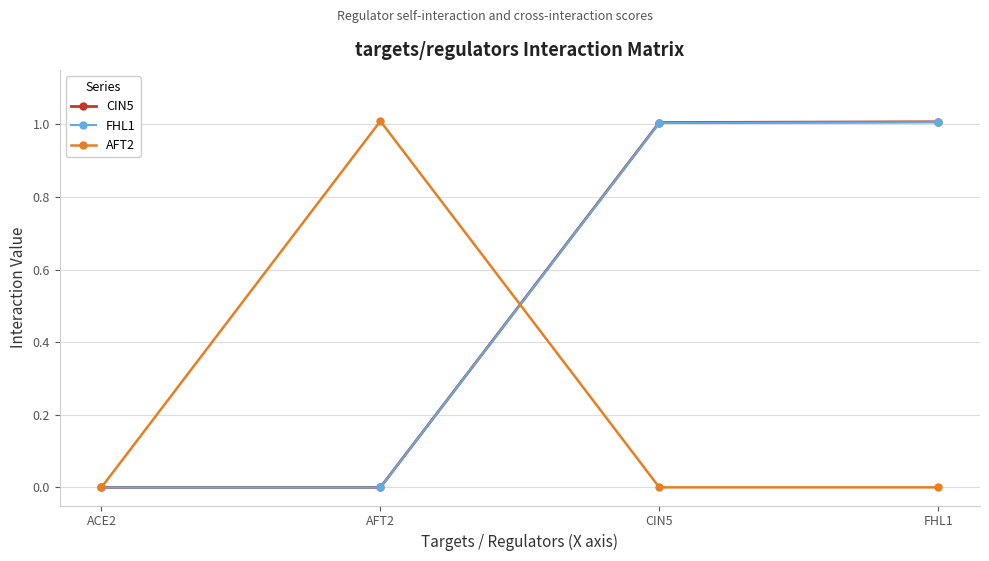

Between ACE2 and CIN5, which series saw the biggest shift?

CIN5